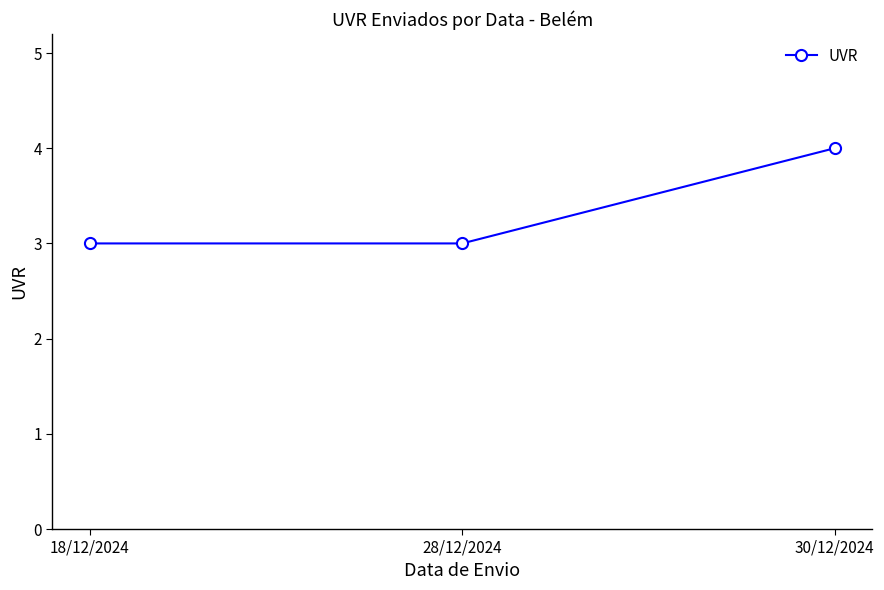

What is the smallest value displayed?

3